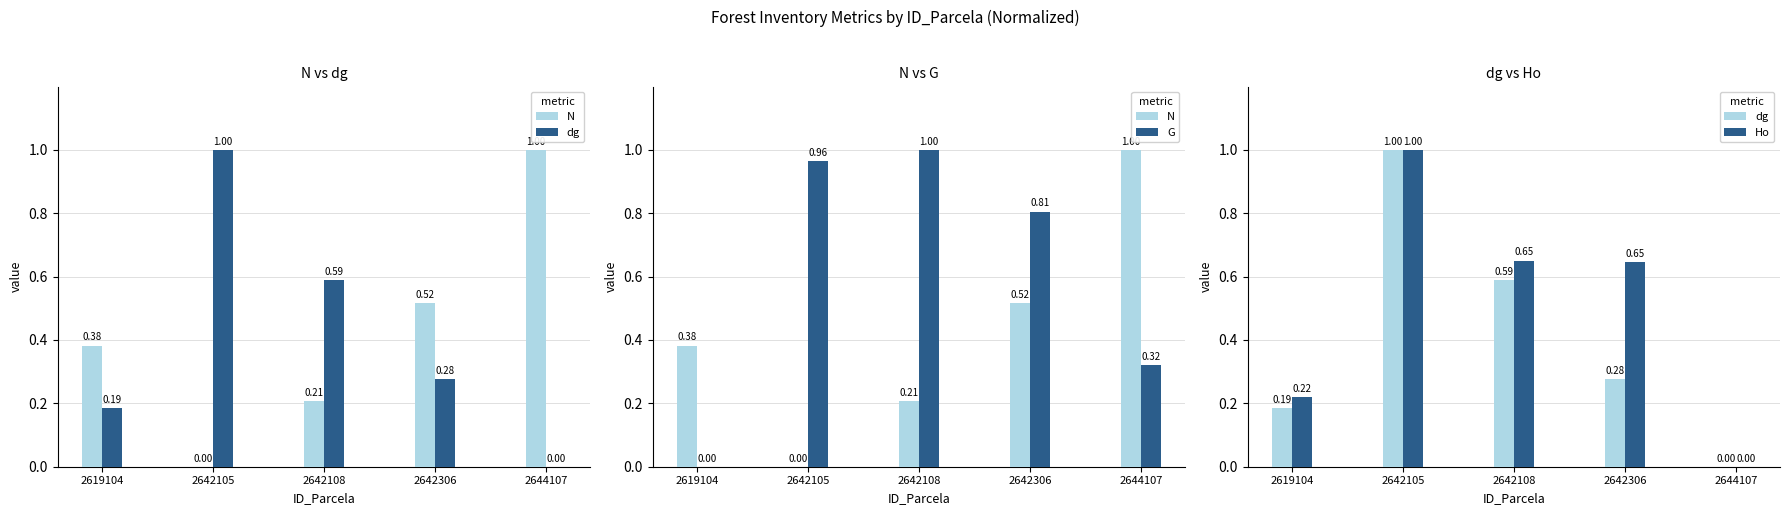

List the labels in order of G value, largest first.

2642108, 2642105, 2642306, 2644107, 2619104